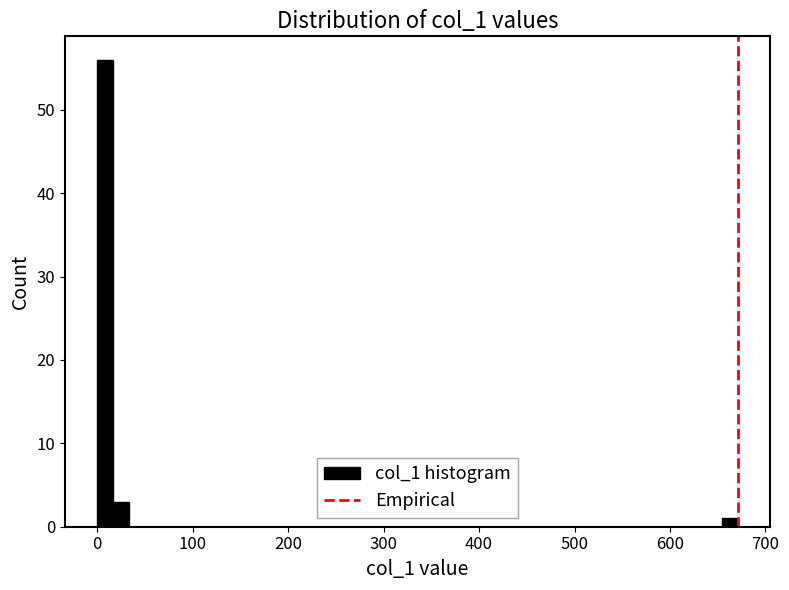

Around what value on the x-axis is the tallest bar? Give the approximate position of its centre, as read against the axis.

10